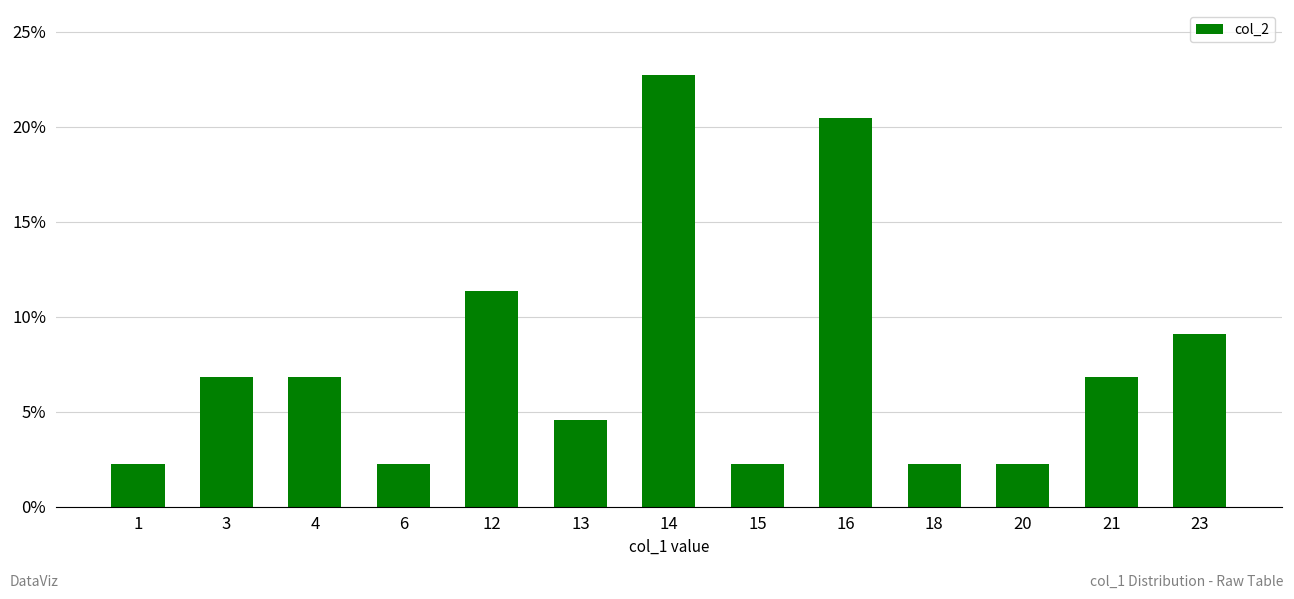

What is the minimum value shown in the chart?

2.3